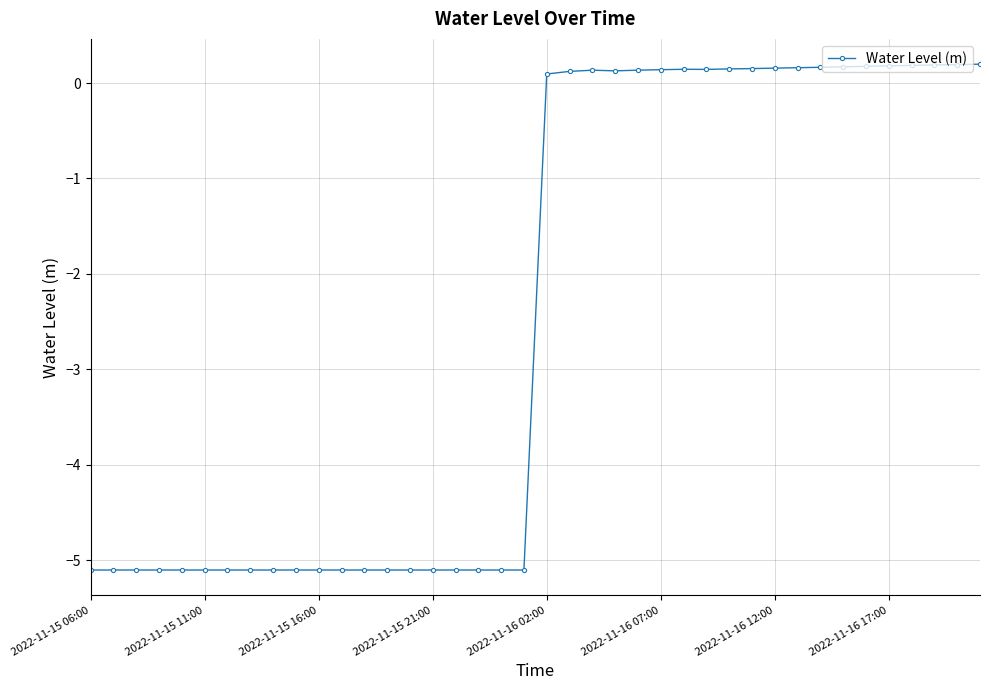

True or false: the data has more than 0 interior local peaks.

True